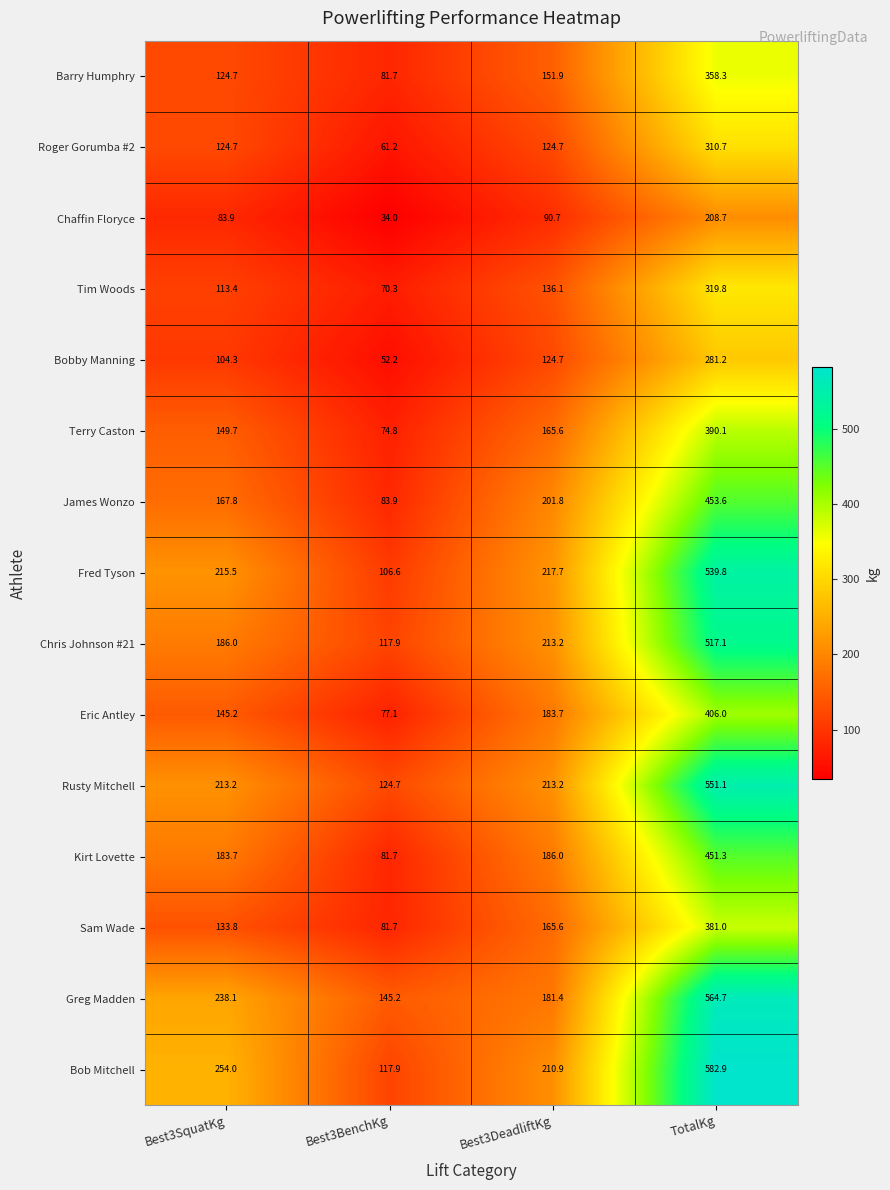

What is the sum of all Tim Woods values?

639.6